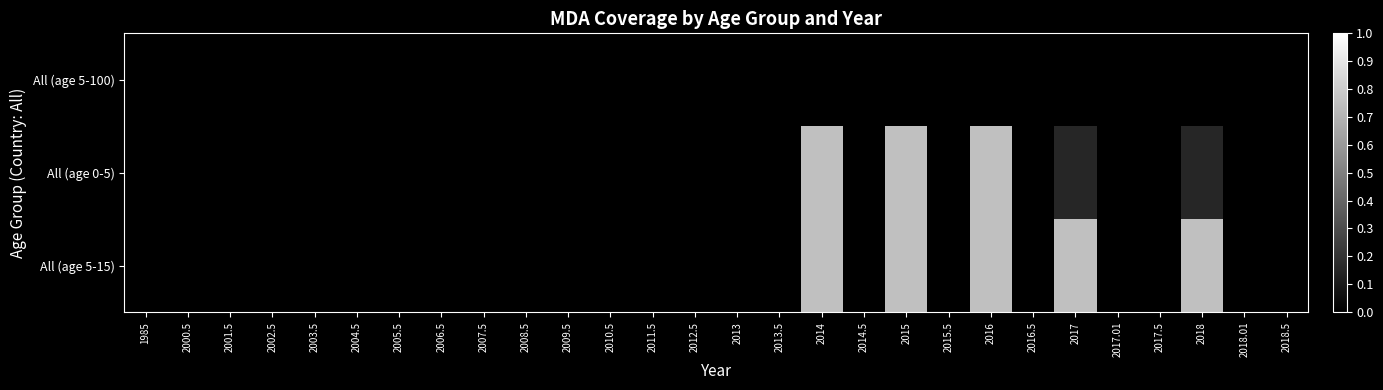

Rank the series by their average value, from lowest to highest.

All (age 5-100), All (age 0-5), All (age 5-15)